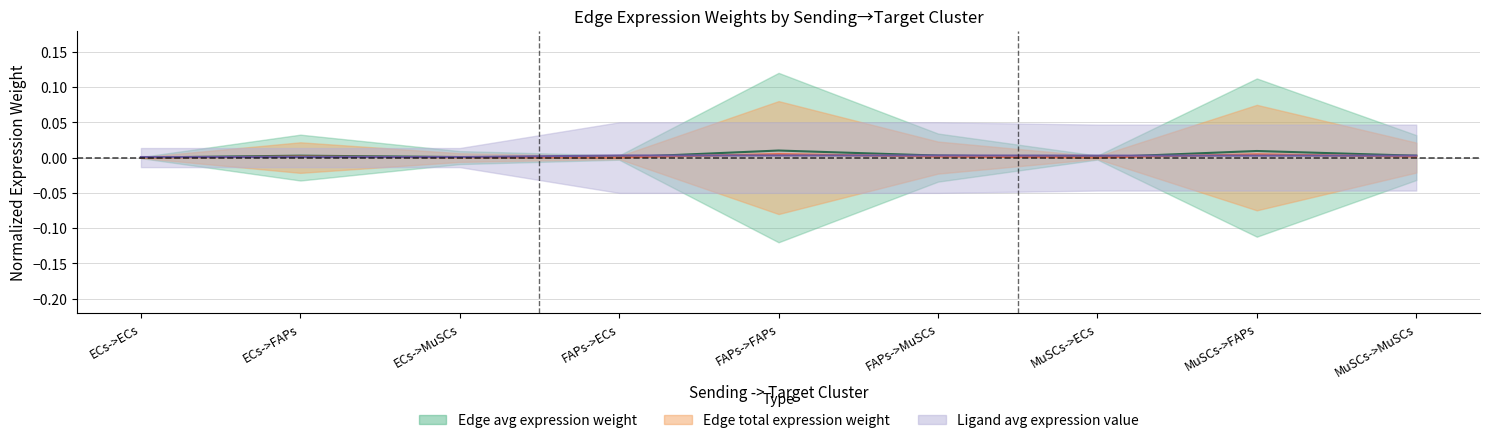

In Edge total expression weight, how many points are lower than both neighbors (excluding endpoints)?

2